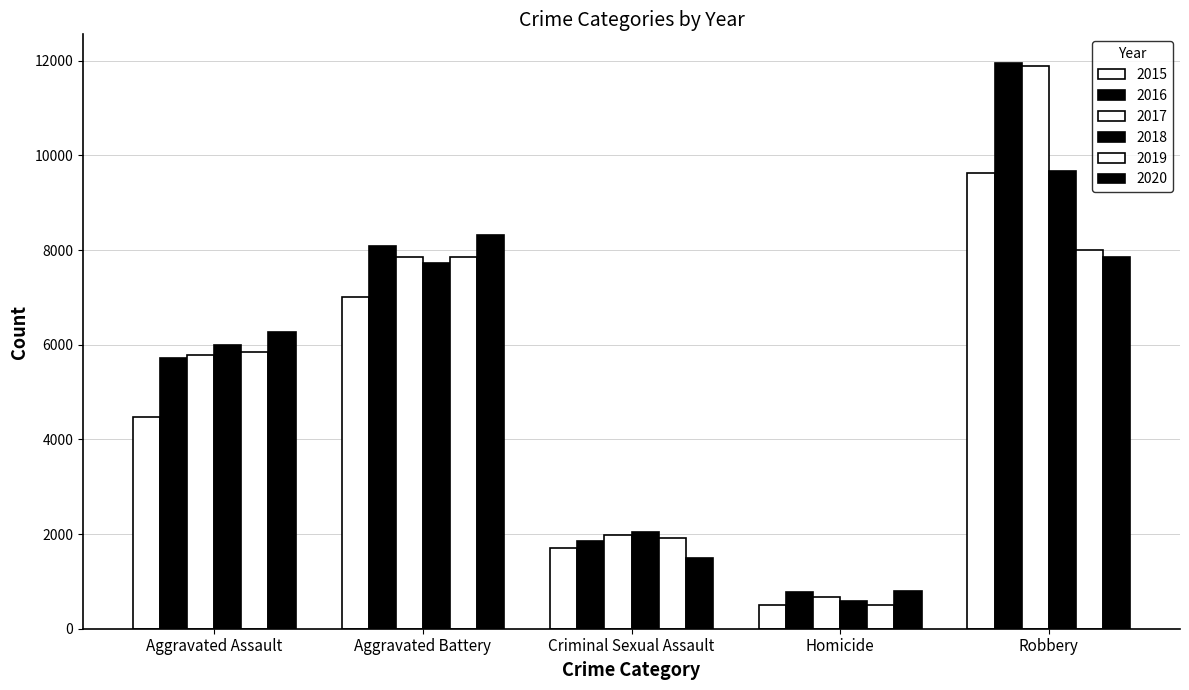

Which category has the highest value in the 2016 series?

Robbery